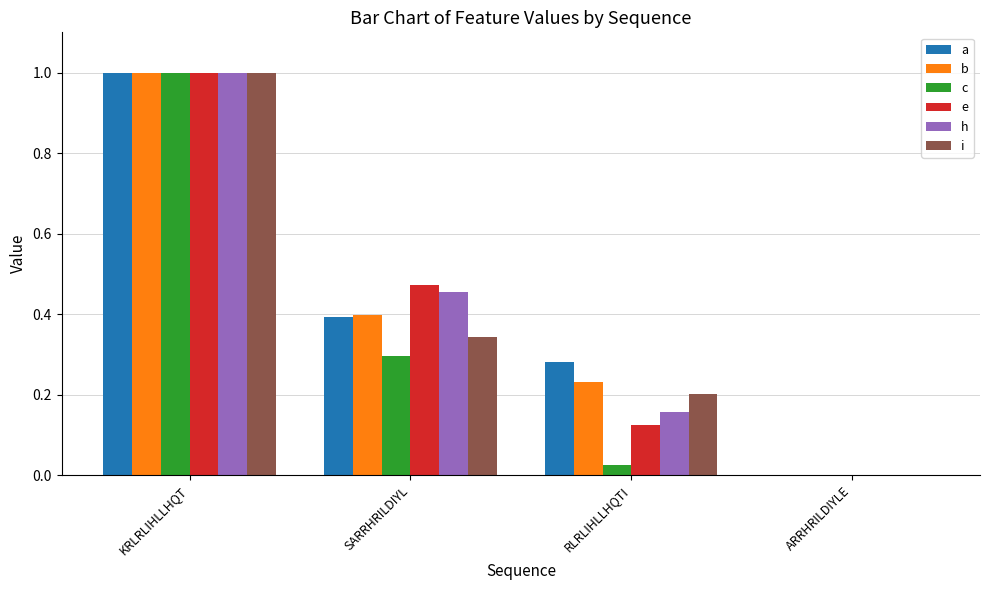

Between SARRHRILDIYL and ARRHRILDIYLE, which series saw the biggest shift?

e